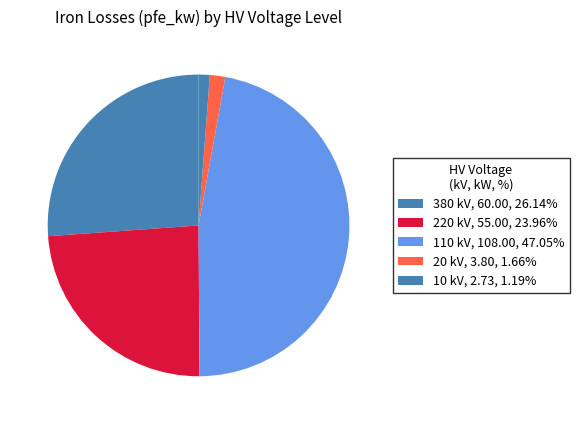

Count the number of slices in the pie.

5